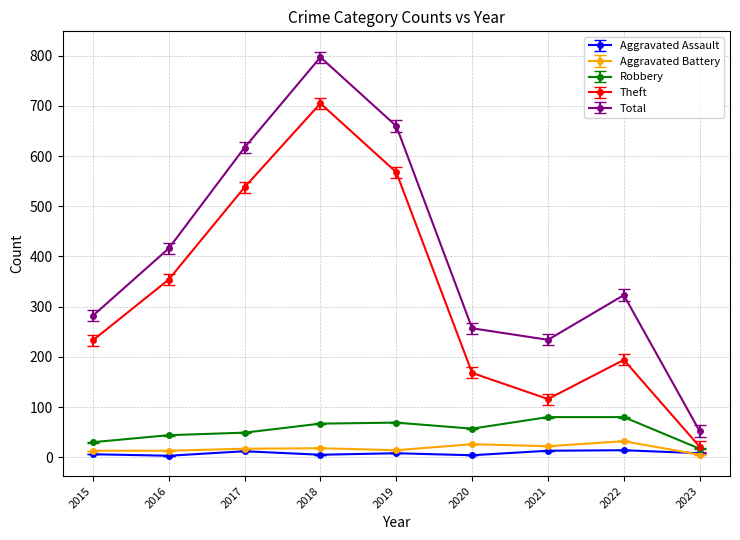

The Theft series shows 1086.5 at 2018. True or false?

False